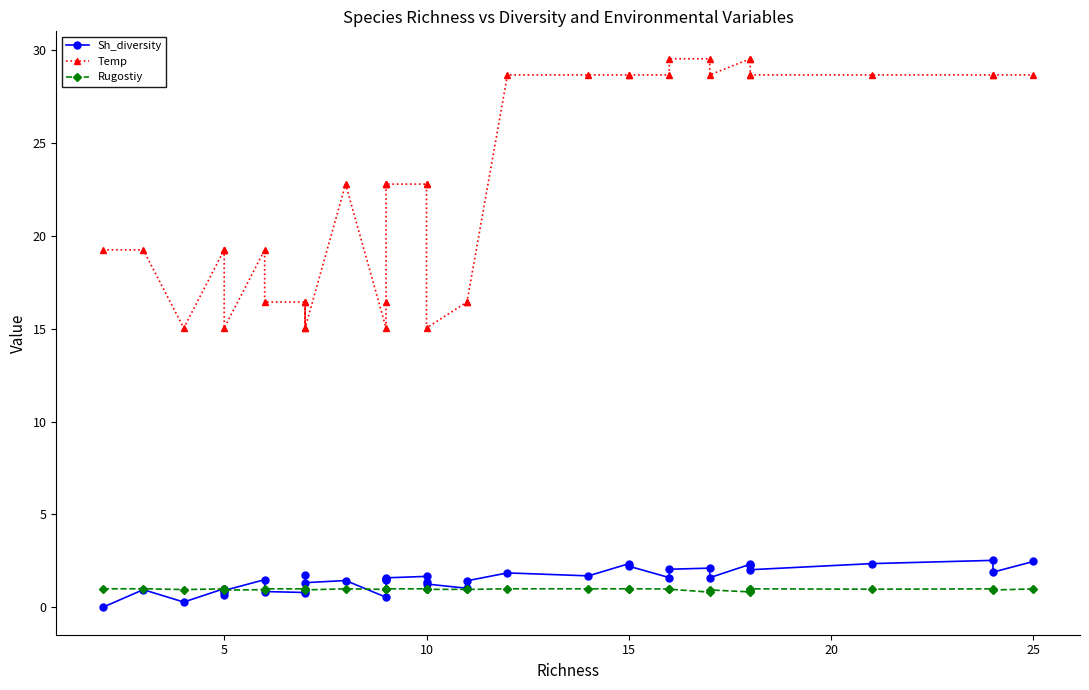

True or false: Temp has more than 0 interior local peaks.

True